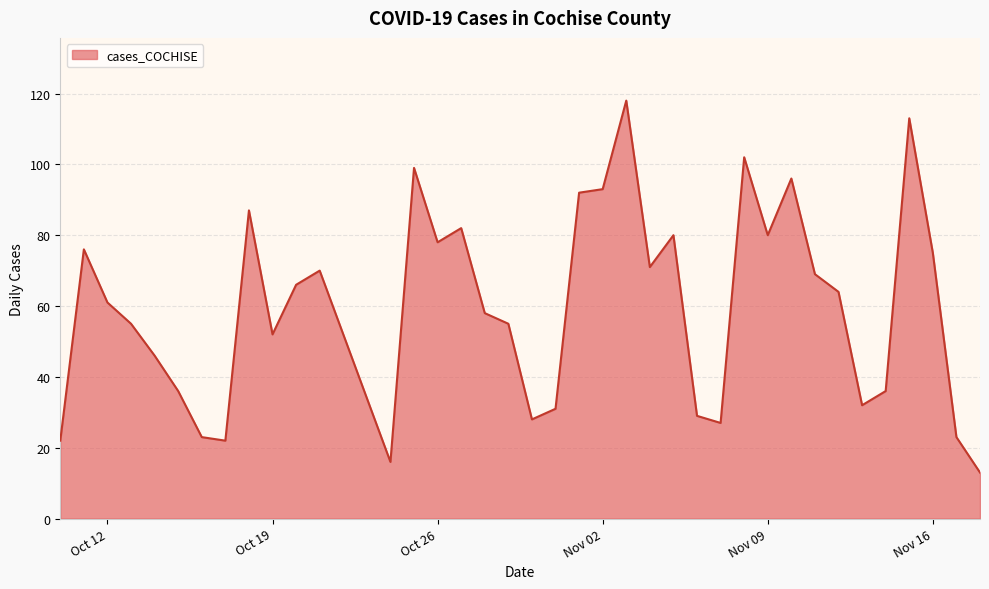

What is the smallest value displayed?

13